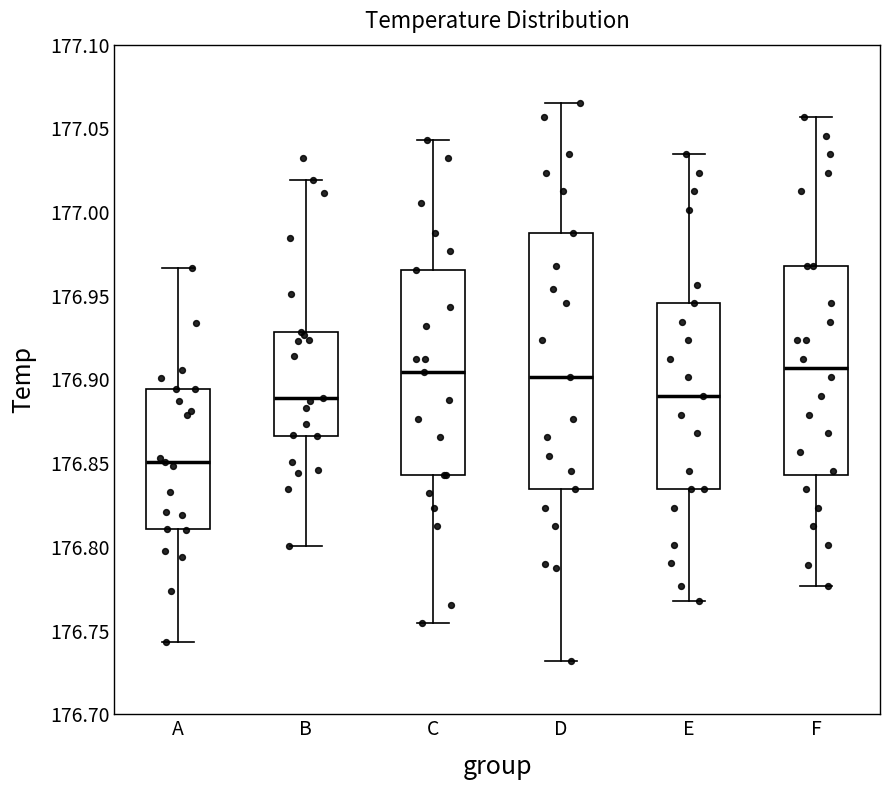

Reading left to right, transcribe this box plot: for each box, give where its median line is, the range the box spans, and where its two whiskers end, as read against the y-axis. The values are not printed on the chart, so give them approximately, as read against the axis.

A: median 176.850, box 176.810 to 176.895, whiskers 176.745 to 176.965
B: median 176.890, box 176.865 to 176.930, whiskers 176.800 to 177.020
C: median 176.905, box 176.845 to 176.965, whiskers 176.755 to 177.045
D: median 176.900, box 176.835 to 176.990, whiskers 176.730 to 177.065
E: median 176.890, box 176.835 to 176.945, whiskers 176.770 to 177.035
F: median 176.905, box 176.845 to 176.970, whiskers 176.775 to 177.055